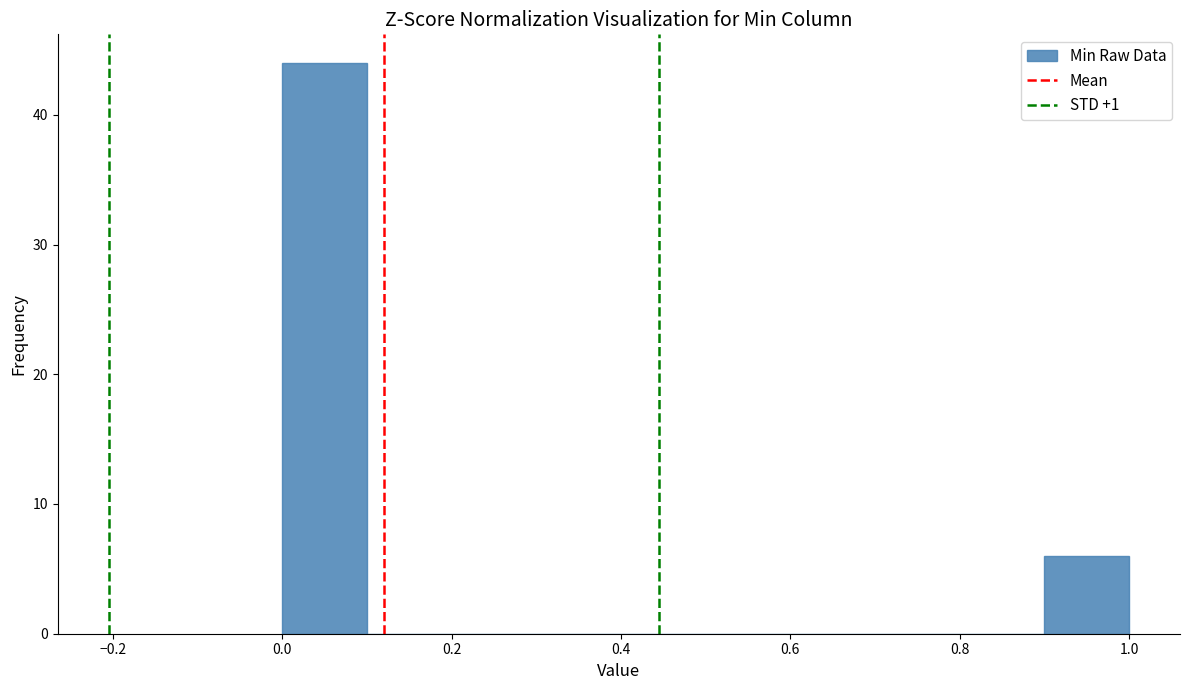

Which range on the x-axis has the tallest bar?

0.0 to 0.1